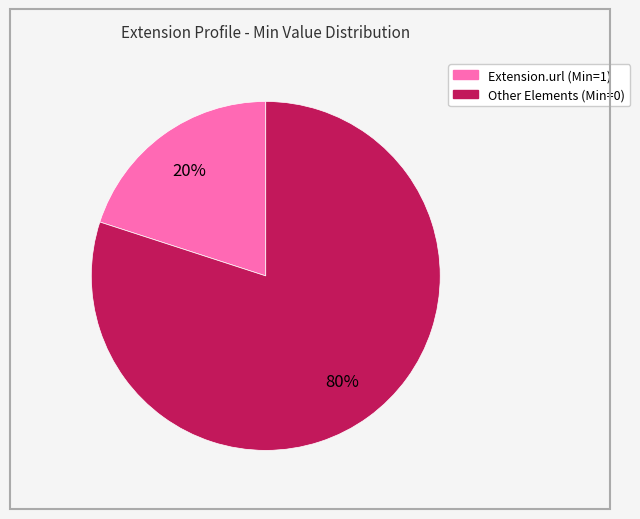

Count the number of slices in the pie.

2